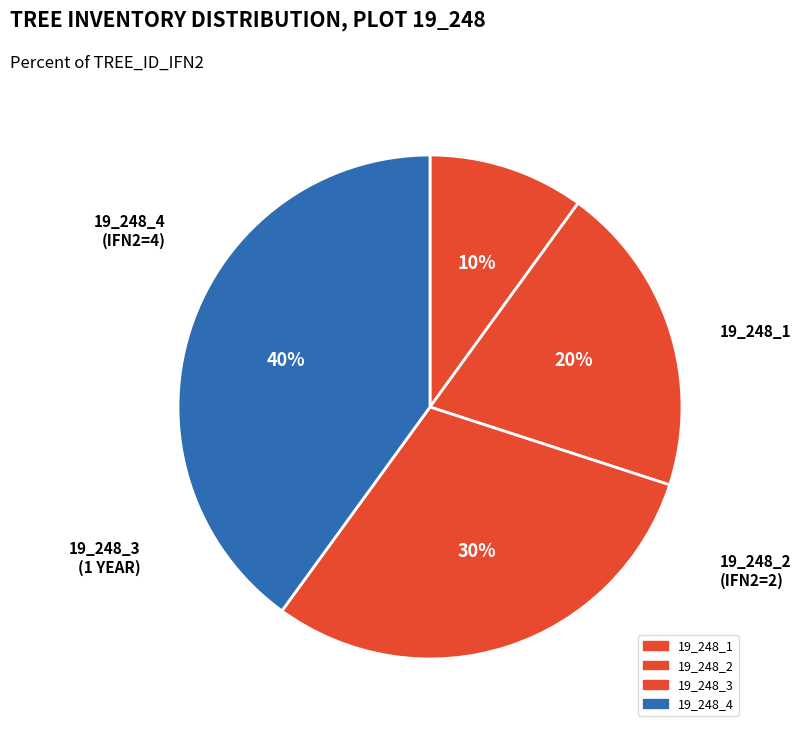

What is the ratio of the value at 19_248_3 to the value at 19_248_4?

0.8